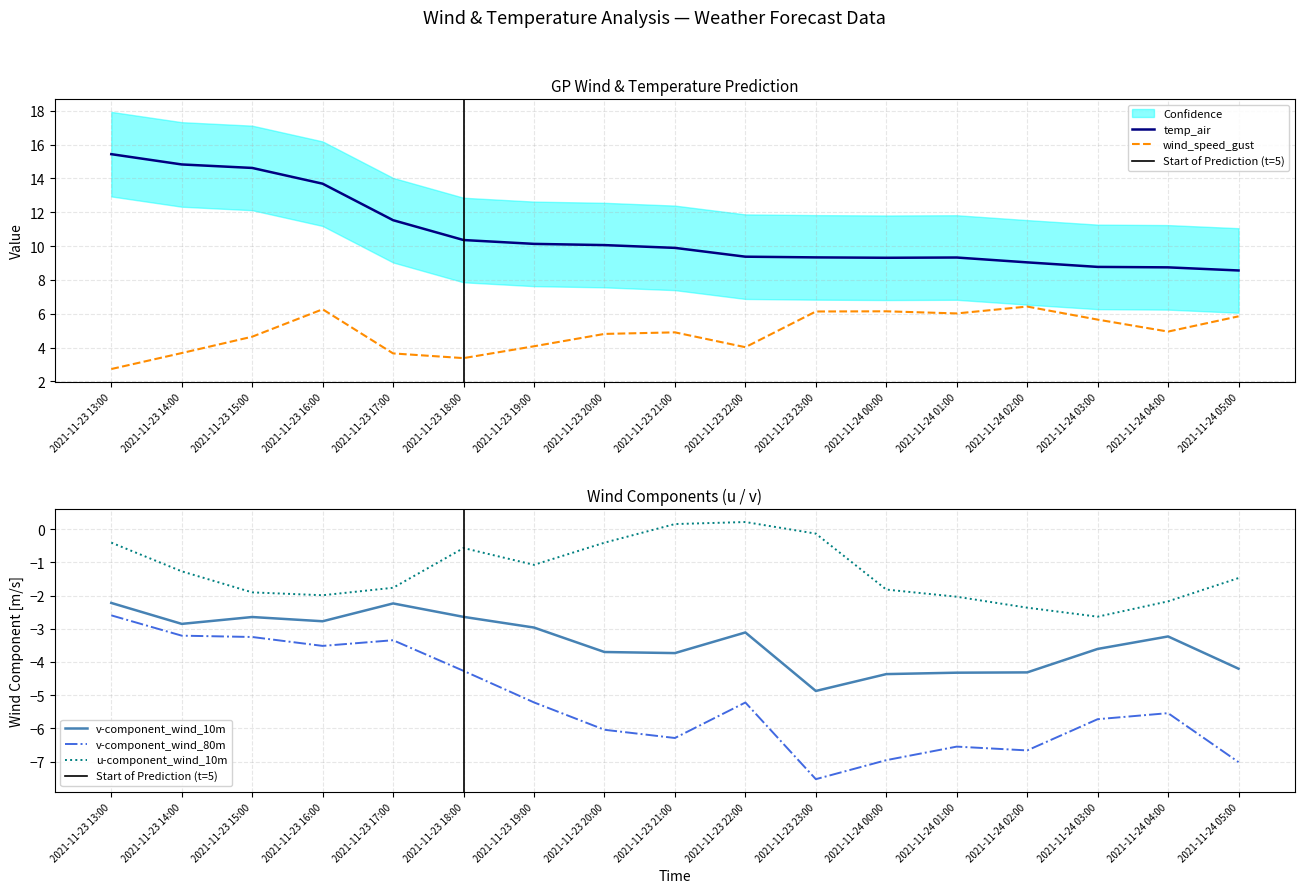

What is the total value across all series at 2021-11-24 05:00?

1.7